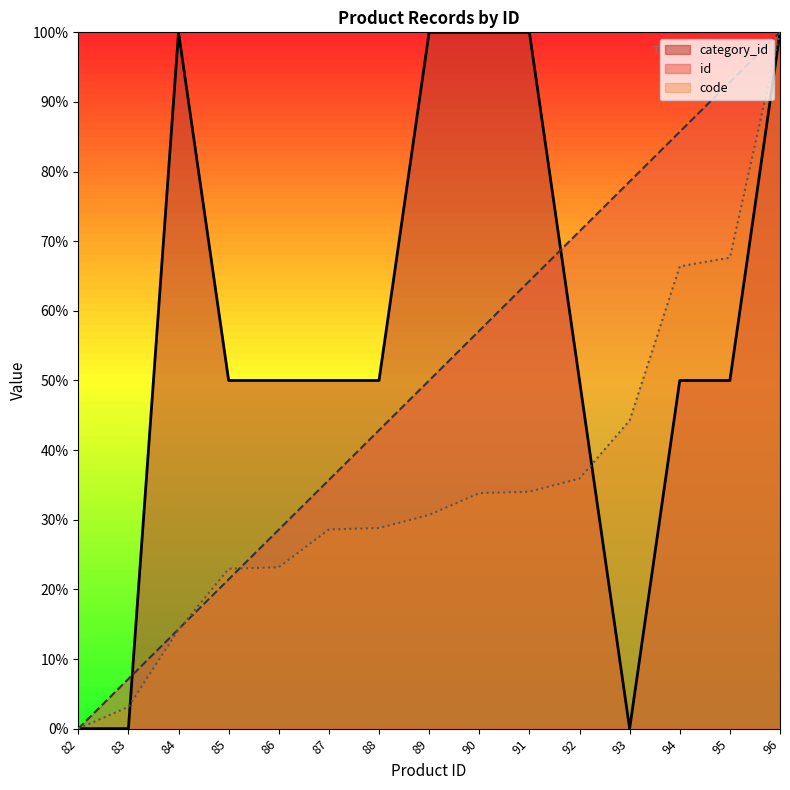

List the labels in order of code_mod value, smallest first.

82, 83, 84, 85, 86, 87, 88, 89, 90, 91, 92, 93, 94, 95, 96